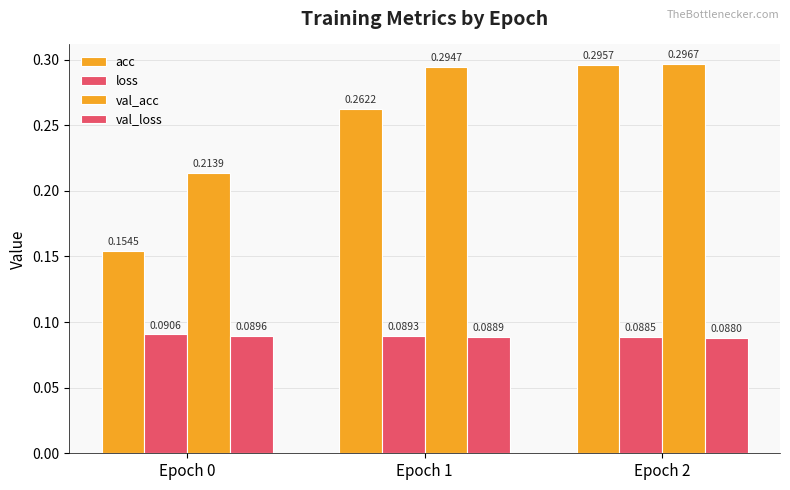

Reading left to right, transcribe all the data shown in this chart.

acc: Epoch 0=0.2	Epoch 1=0.3	Epoch 2=0.3
loss: Epoch 0=0.1	Epoch 1=0.1	Epoch 2=0.1
val_acc: Epoch 0=0.2	Epoch 1=0.3	Epoch 2=0.3
val_loss: Epoch 0=0.1	Epoch 1=0.1	Epoch 2=0.1